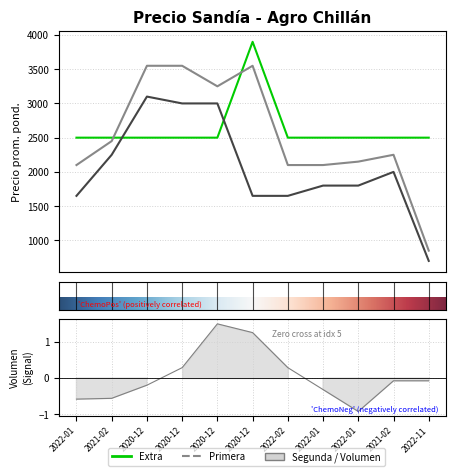

True or false: Extra has more than 0 points higher than both neighbors.

True